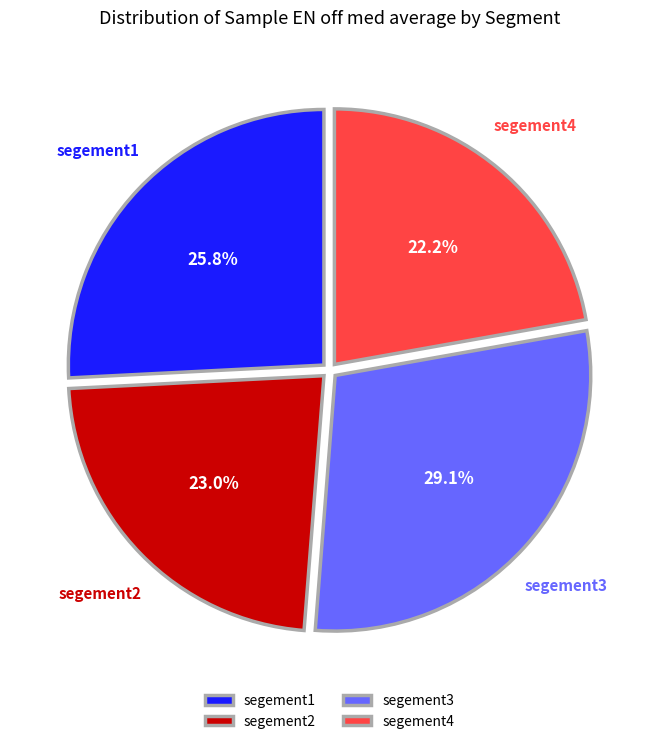

Which has a higher value, segement4 or segement1?

segement1